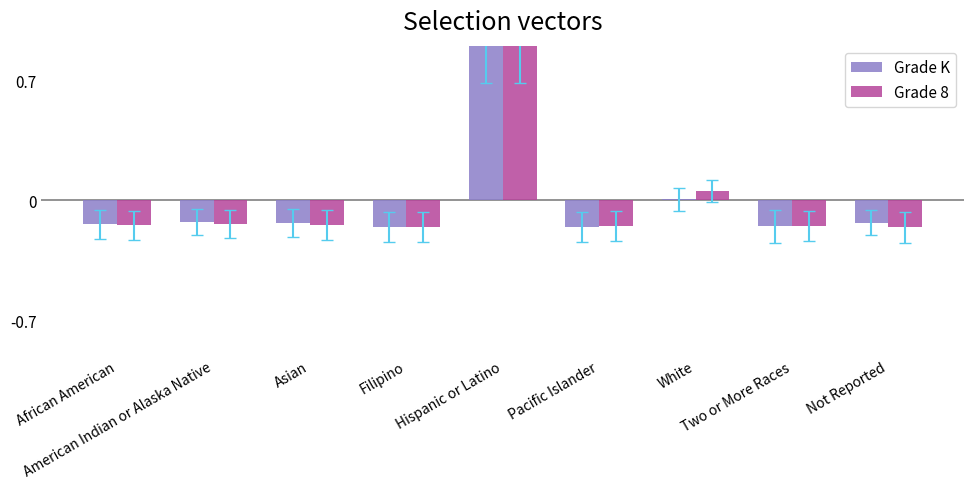

What is the maximum value shown in the chart?

1.0